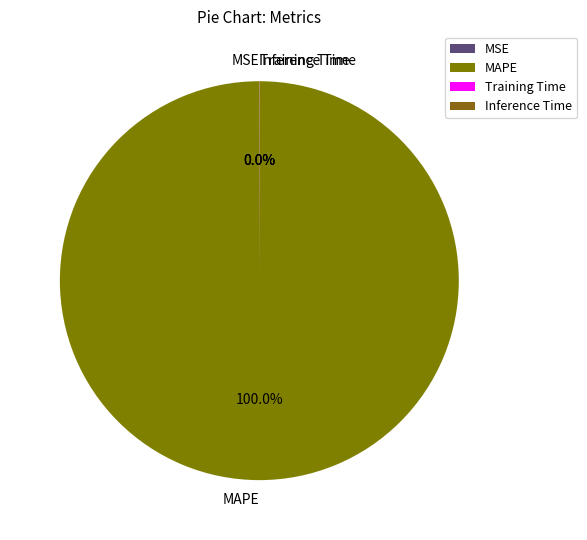

What is the largest slice in the pie chart?

MAPE